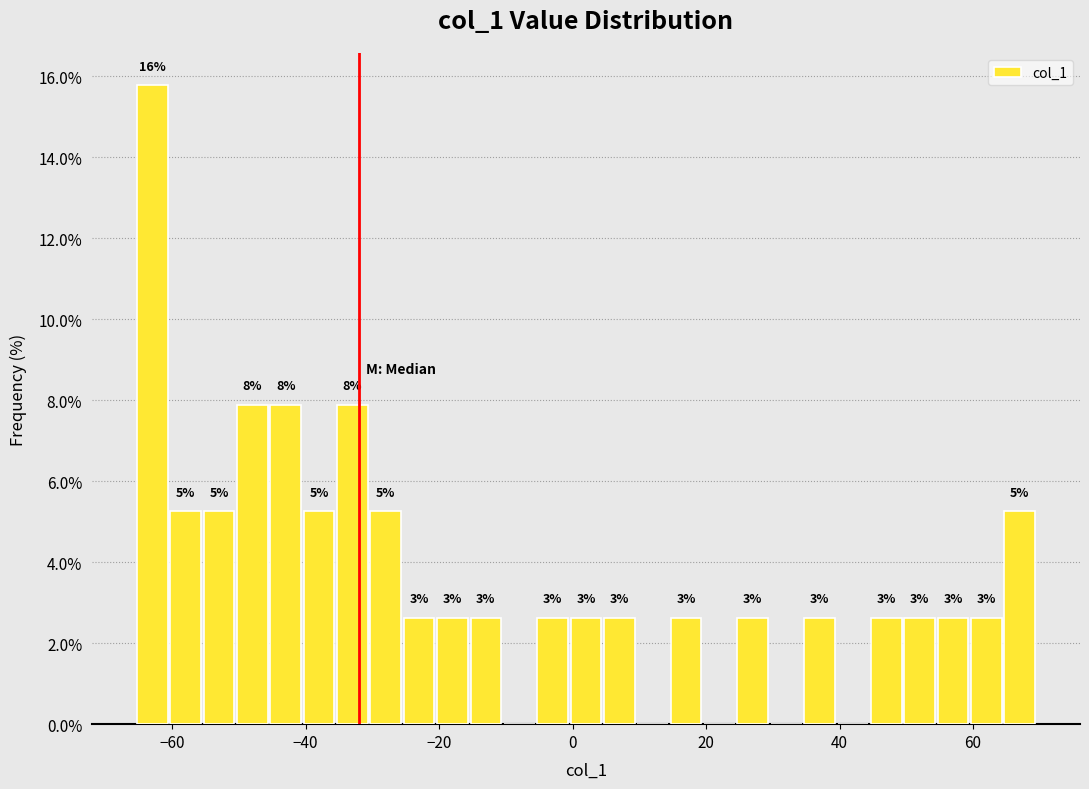

Around what value on the x-axis is the tallest bar? Give the approximate position of its centre, as read against the axis.

-62